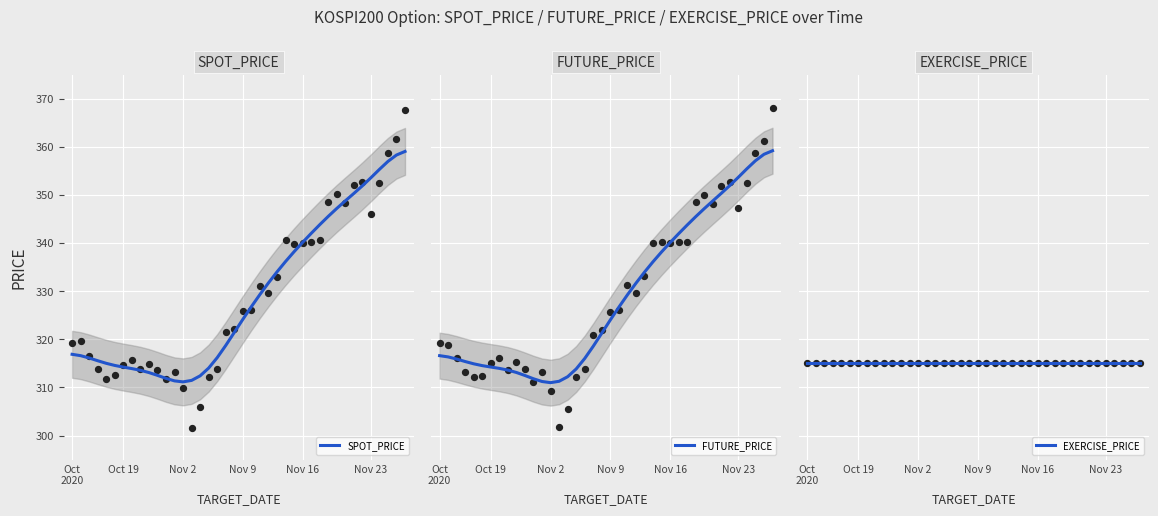

Which series has the largest Y range (max minus min)?

FUTURE_PRICE